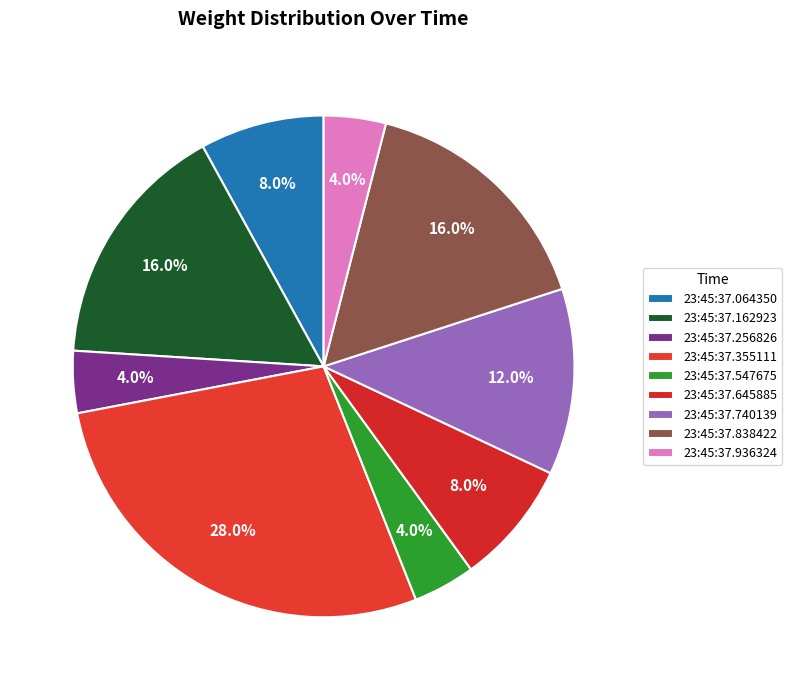

How many slices are in this pie chart?

9